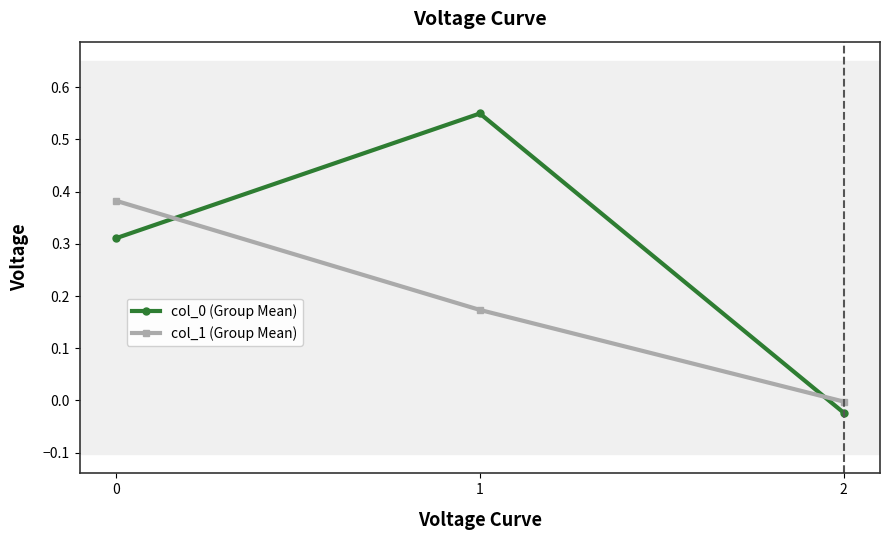

Between 0 and 2, which series saw the biggest shift?

col_1 (Group Mean)